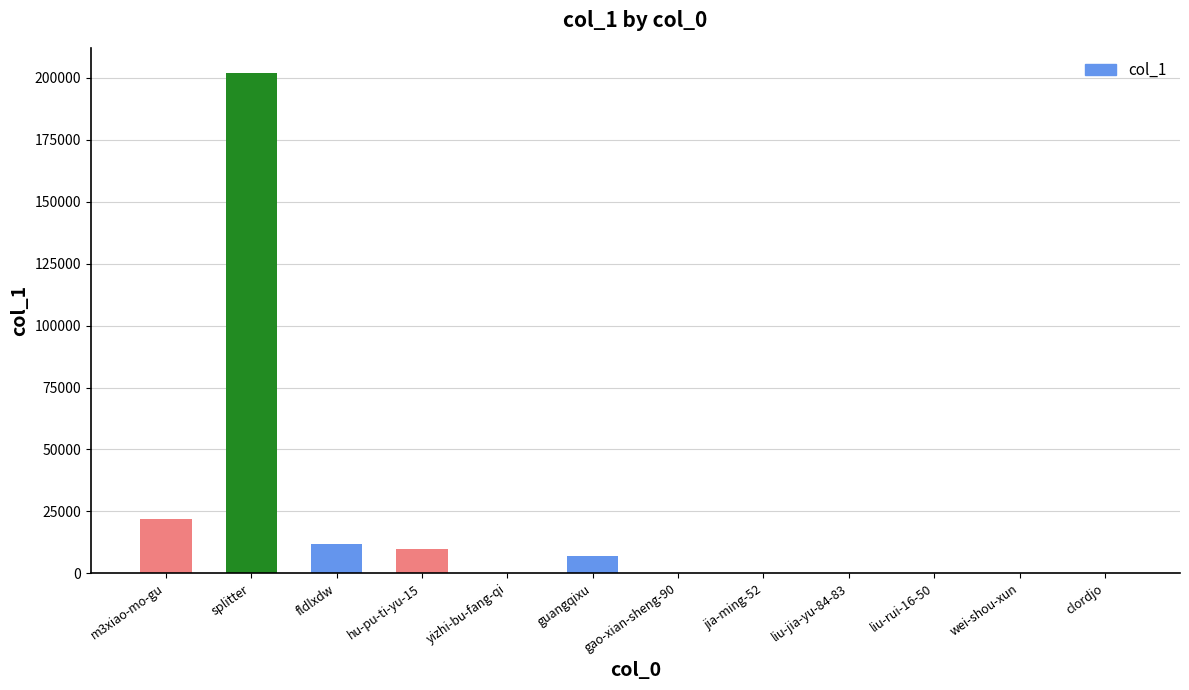

What is the maximum value shown in the chart?

202071